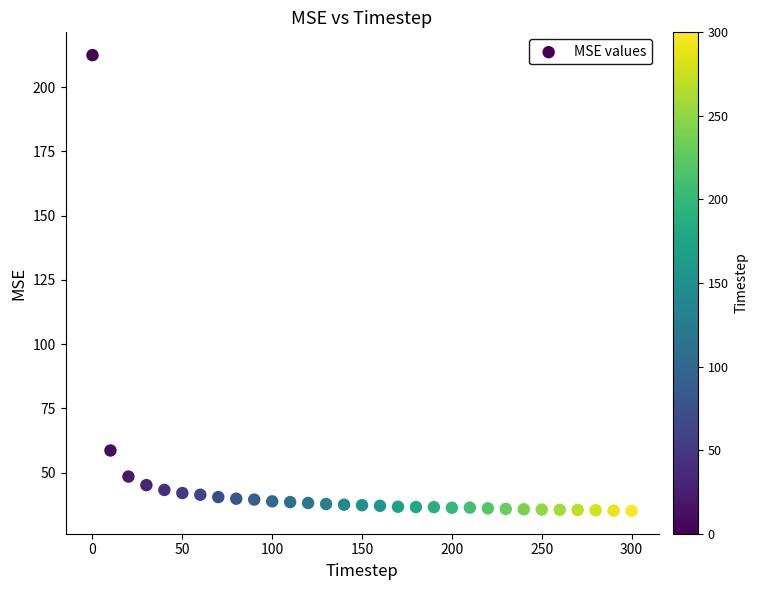

What Y value in the scatter plot is closest to 123?

58.6